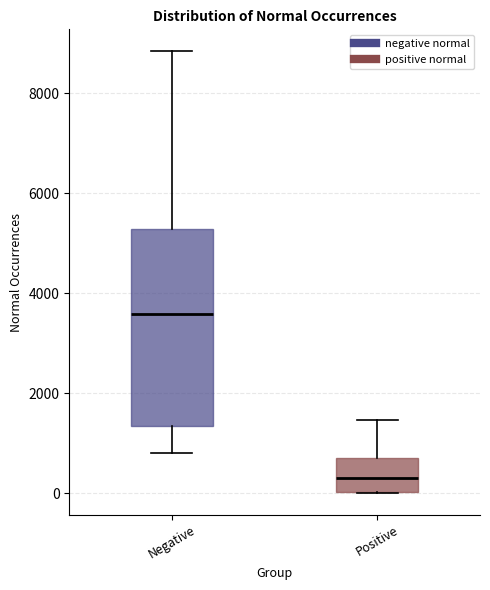

Reading left to right, read every box against the y-axis: the position of its median line, the range the box covers, and the ends of its whiskers. The values are not printed on the chart, so give them approximately, as read against the axis.

Negative: median 3600, box 1400 to 5200, whiskers 800 to 8800
Positive: median 200, box 0 to 800, whiskers 0 to 1400